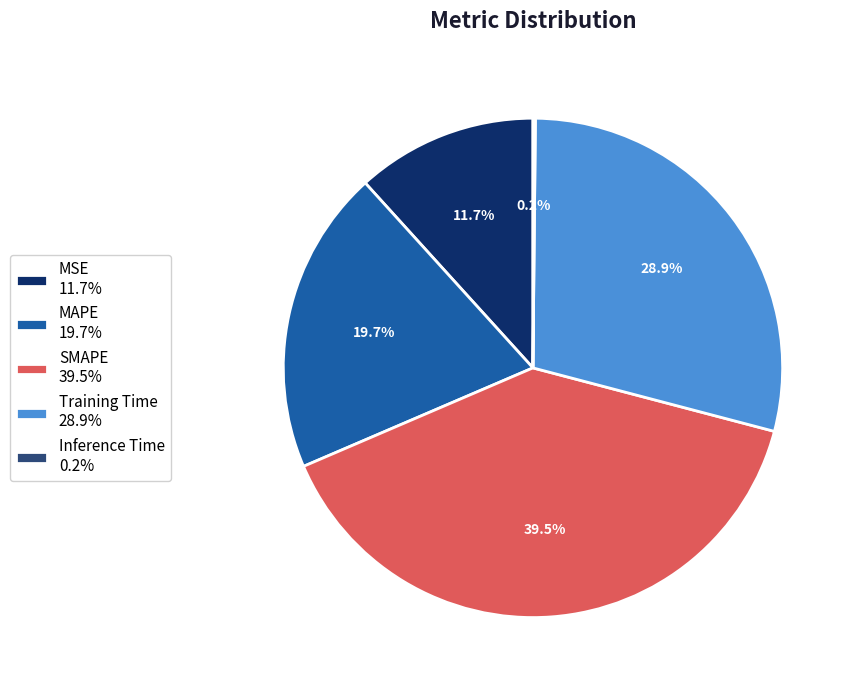

Which slice is the largest?

SMAPE